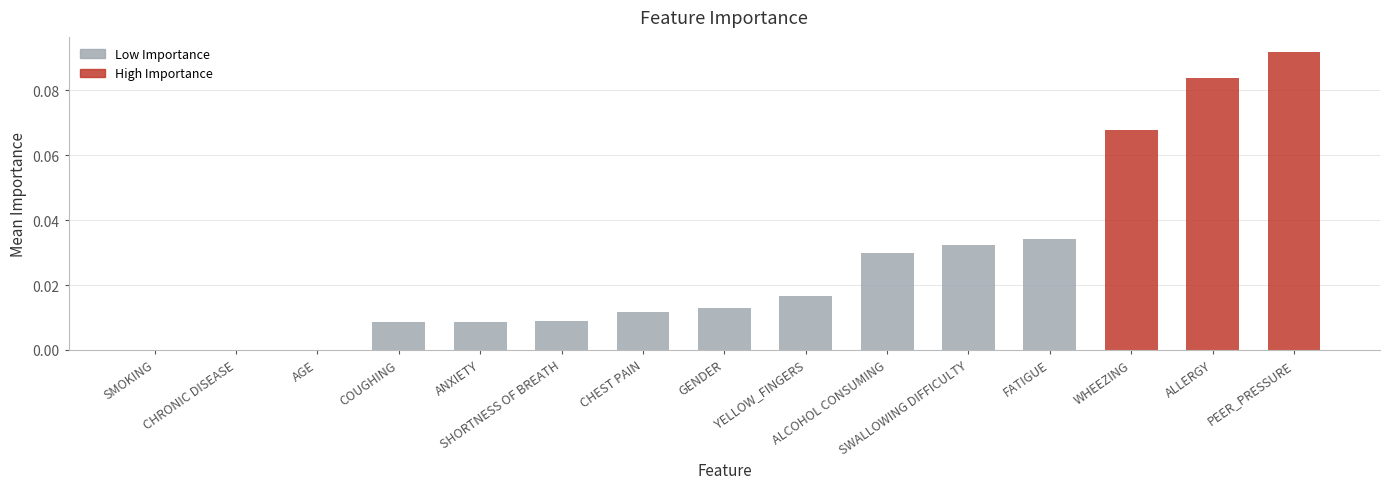

Which label corresponds to the largest value in the chart?

PEER_PRESSURE